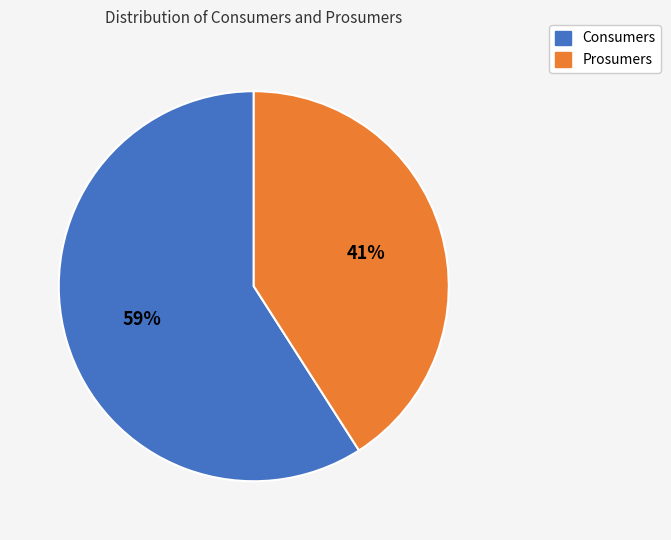

Is there a majority slice in this chart?

Yes